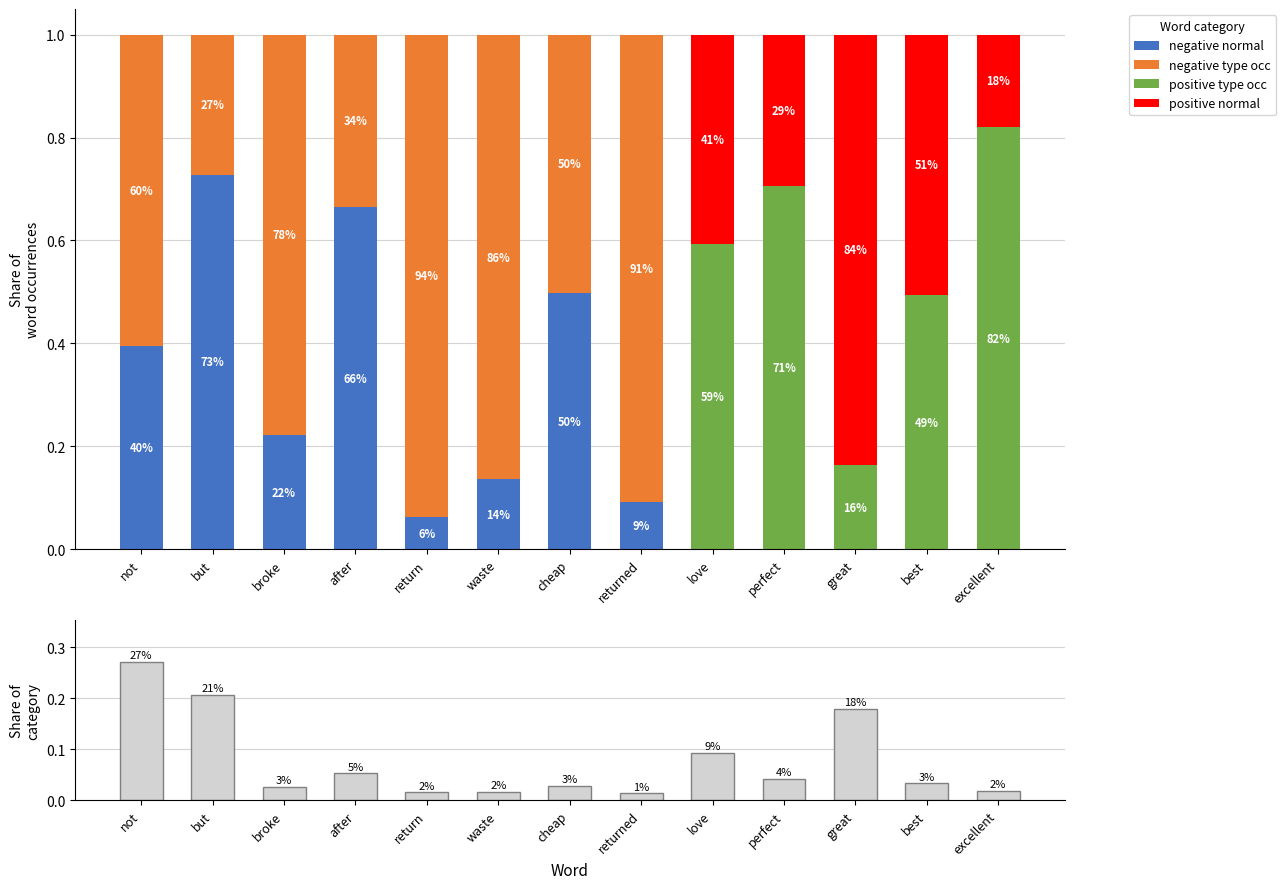

What is the label of the 13th bar from the right?

not